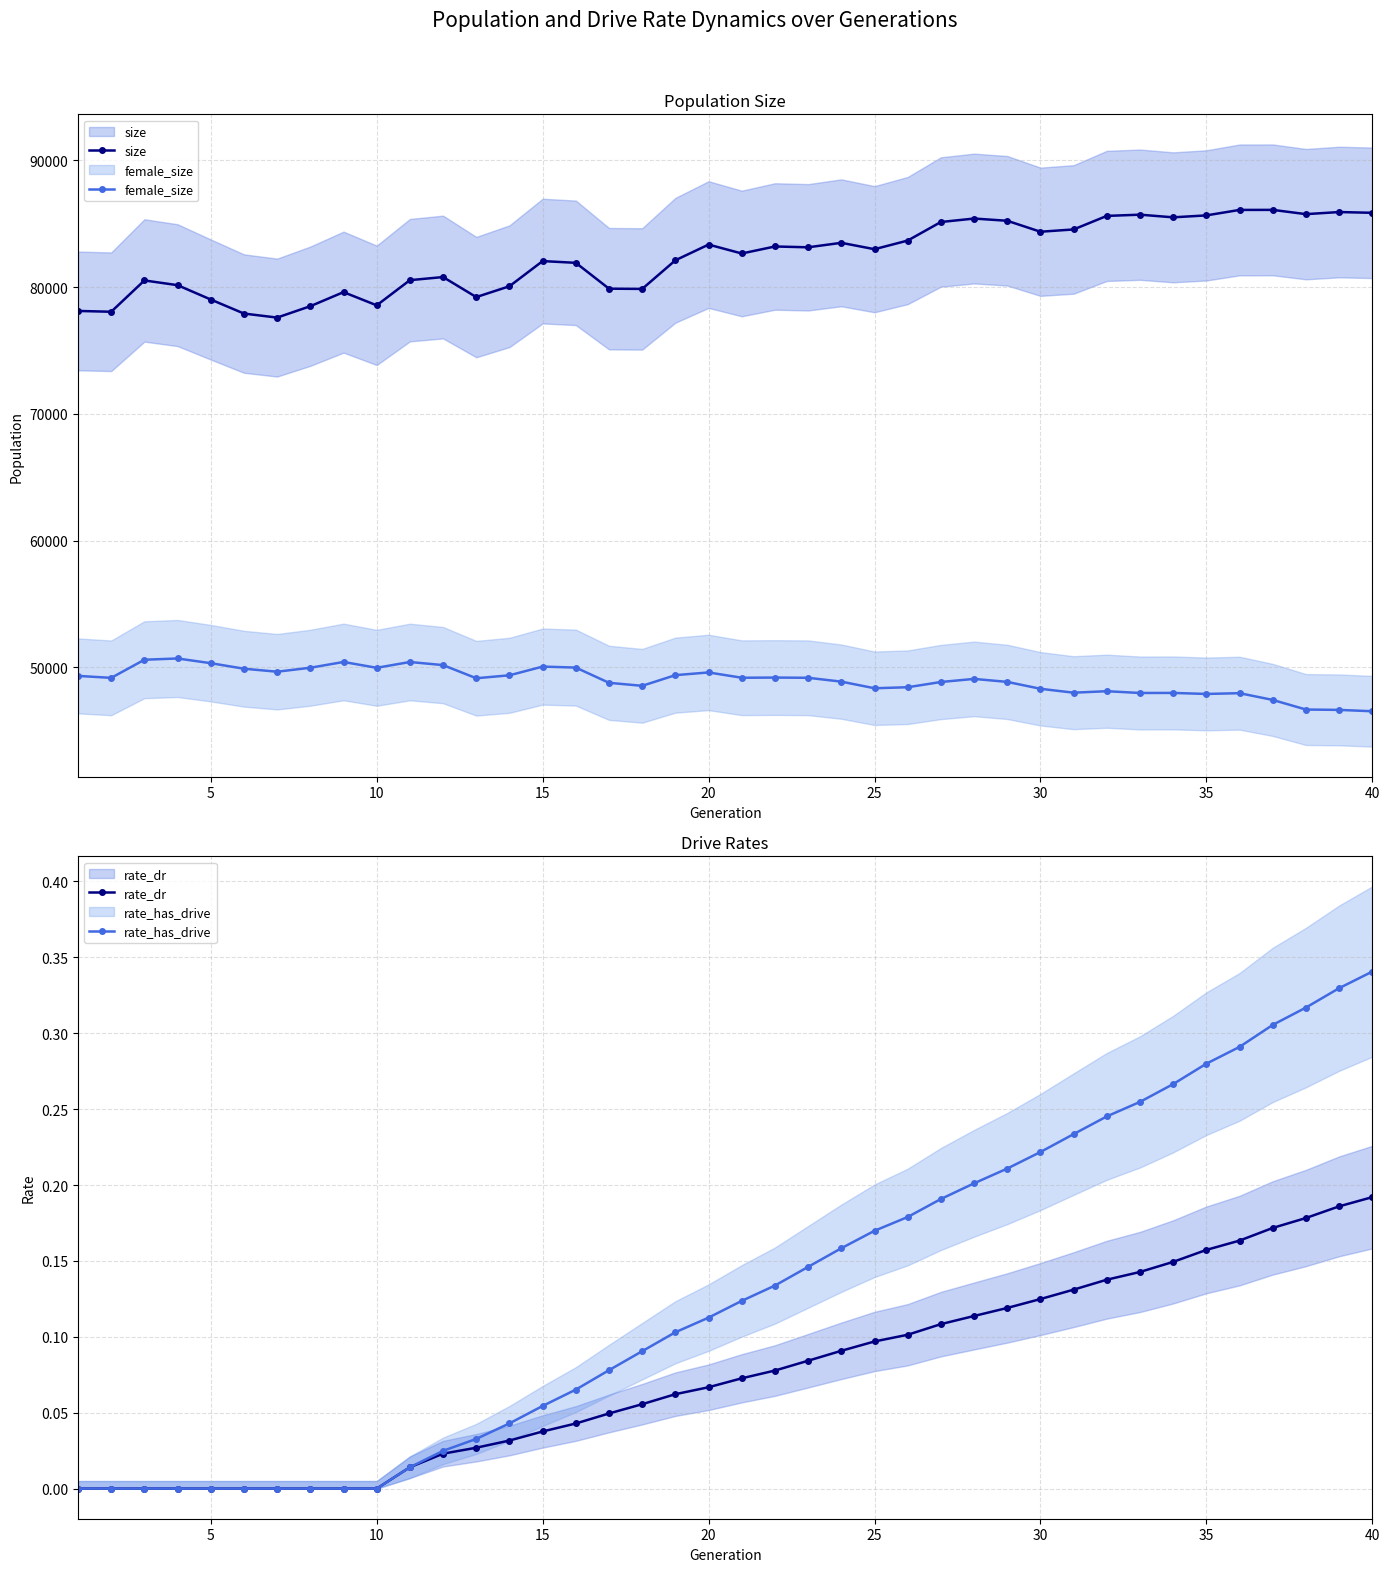

Between 15 and 9, which series saw the biggest shift?

size